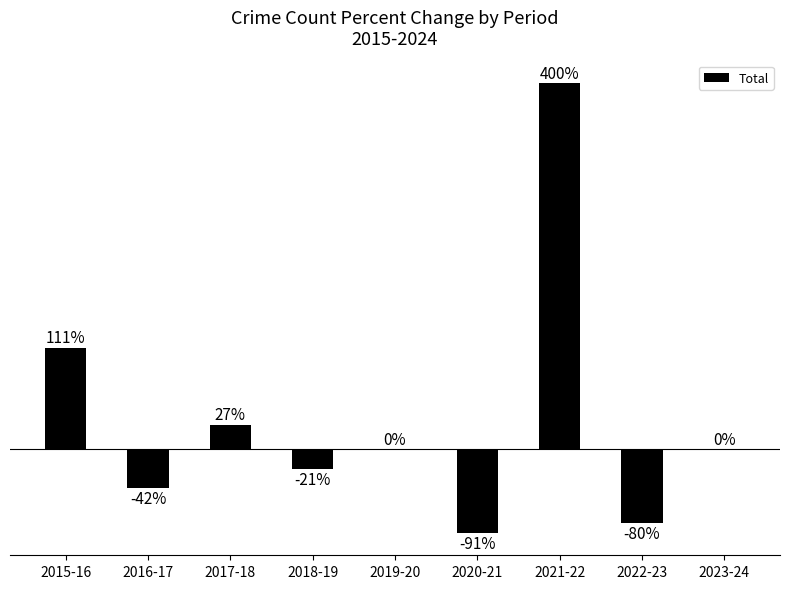

Does the chart contain stacked bars?

No